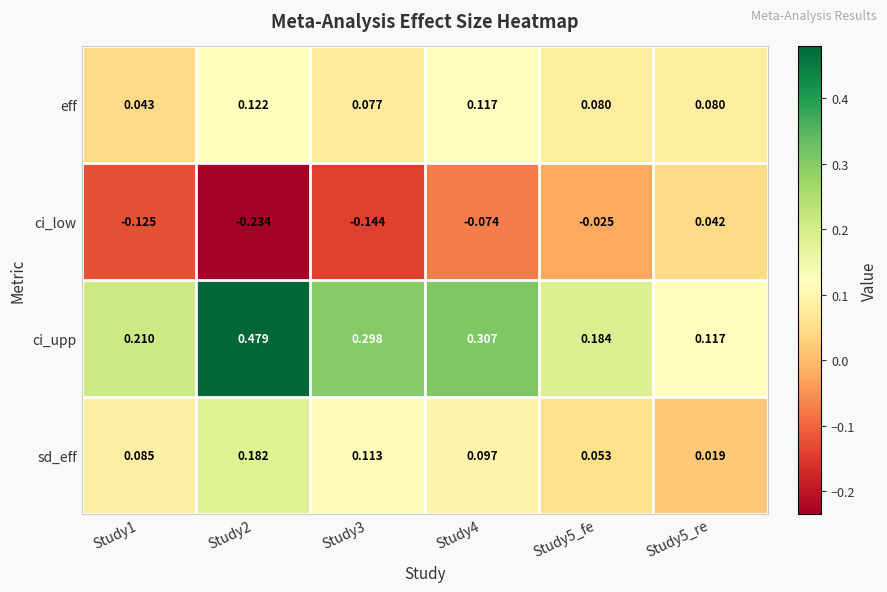

Which series has the largest total across all categories?

ci_upp